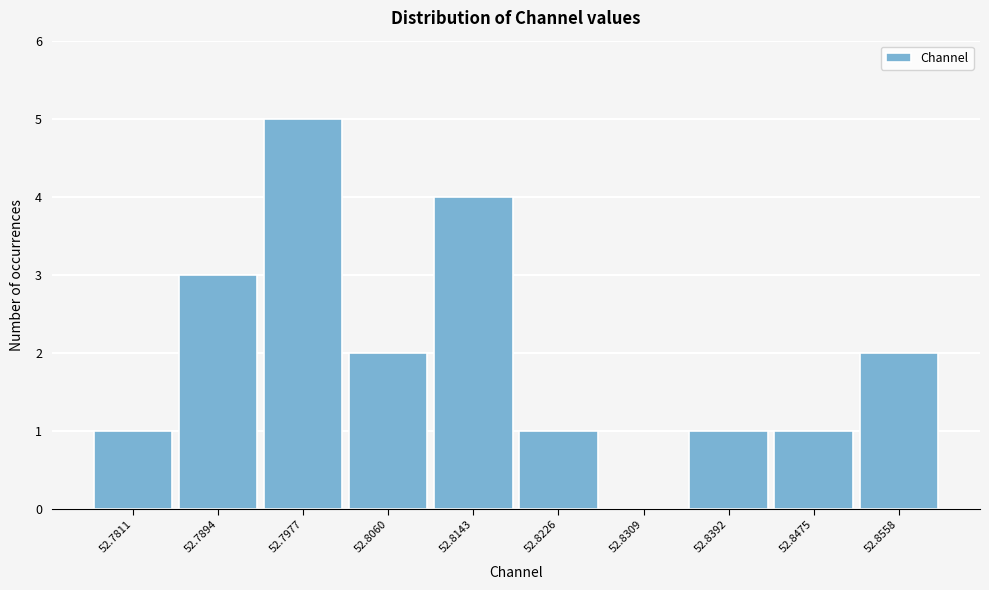

Reading left to right, transcribe all the data shown in this chart.

52.7811=1	52.7894=3	52.7977=5	52.8060=2	52.8143=4	52.8226=1	52.8309=0	52.8392=1	52.8475=1	52.8558=2